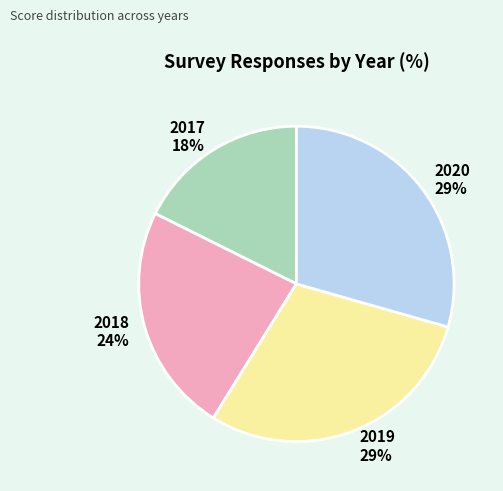

What is the ratio of the value at 2018 to the value at 2019?

0.8